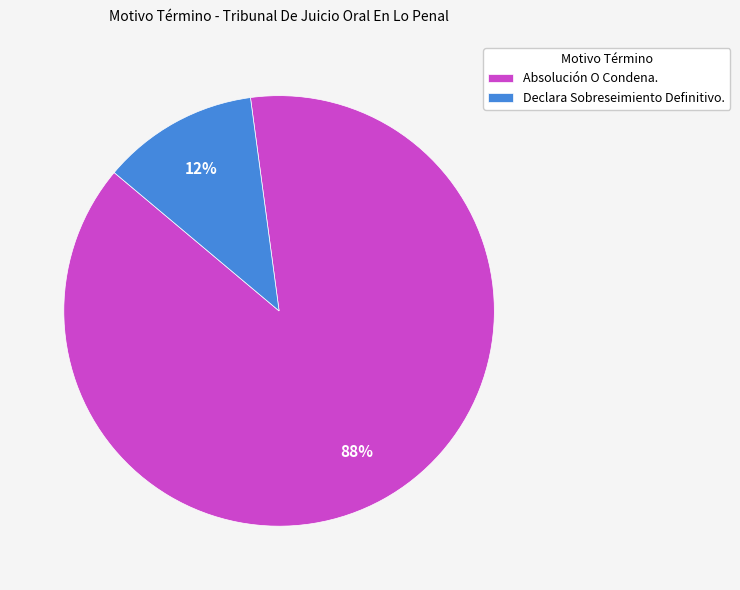

Rank the categories by value from highest to lowest.

Absolución O Condena., Declara Sobreseimiento Definitivo.